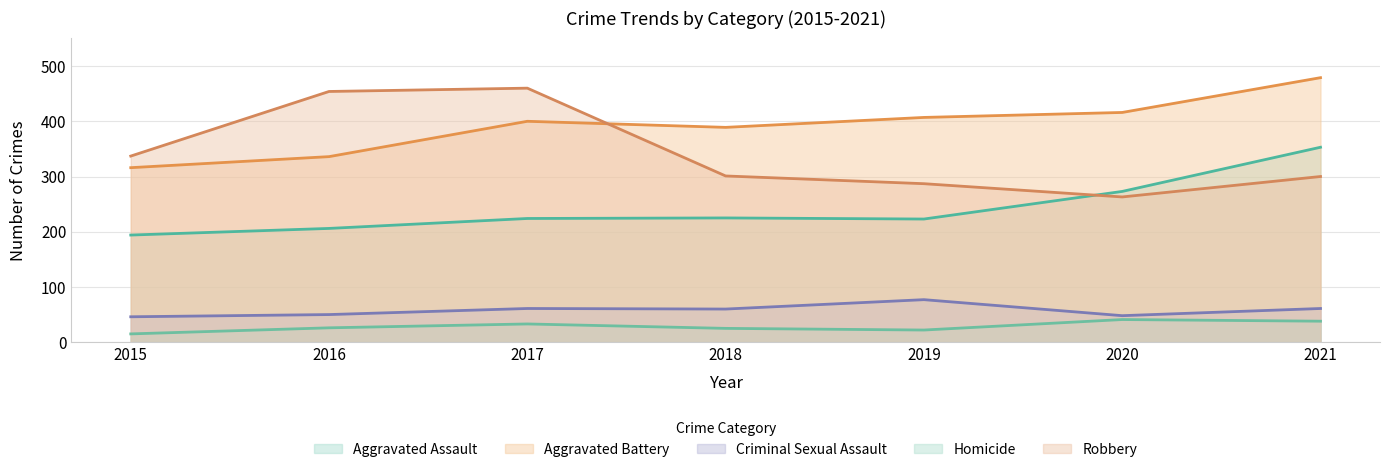

Rank the categories by Criminal Sexual Assault value from highest to lowest.

2019, 2017, 2021, 2018, 2016, 2020, 2015